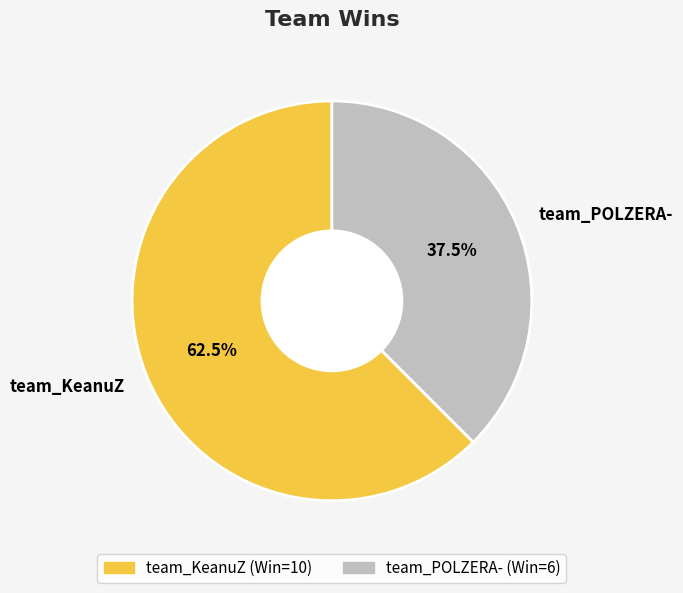

Rank the categories by value from highest to lowest.

team_KeanuZ, team_POLZERA-